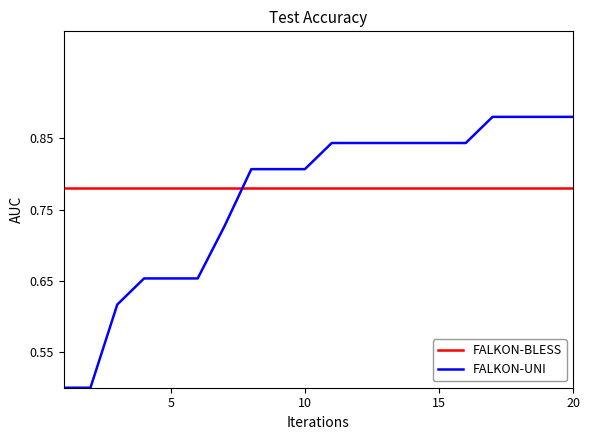

List the series in order of their peak value, highest first.

FALKON-UNI, FALKON-BLESS